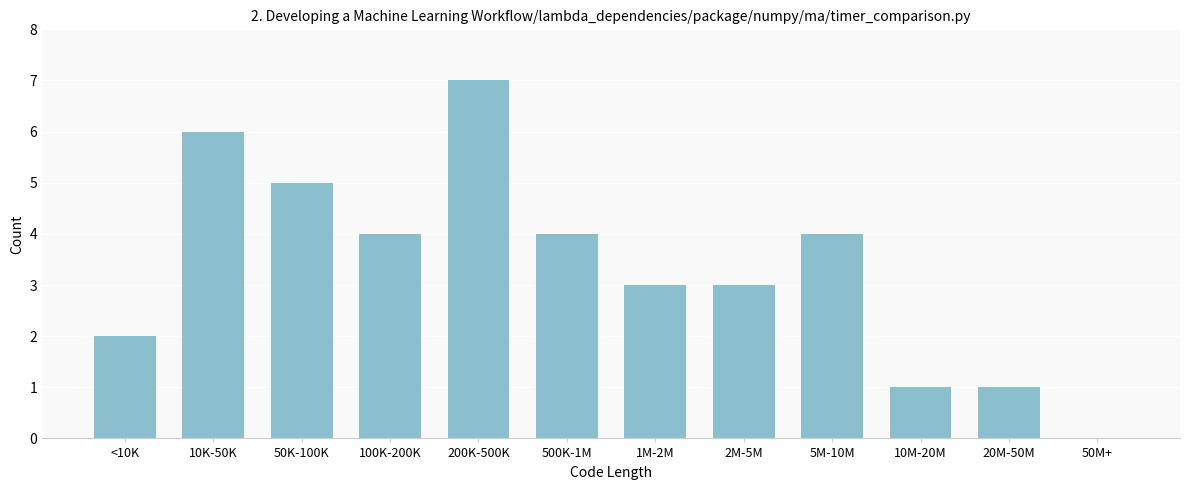

Reading left to right, list all the values displayed in this chart.

<10K=2	10K-50K=6	50K-100K=5	100K-200K=4	200K-500K=7	500K-1M=4	1M-2M=3	2M-5M=3	5M-10M=4	10M-20M=1	20M-50M=1	50M+=0